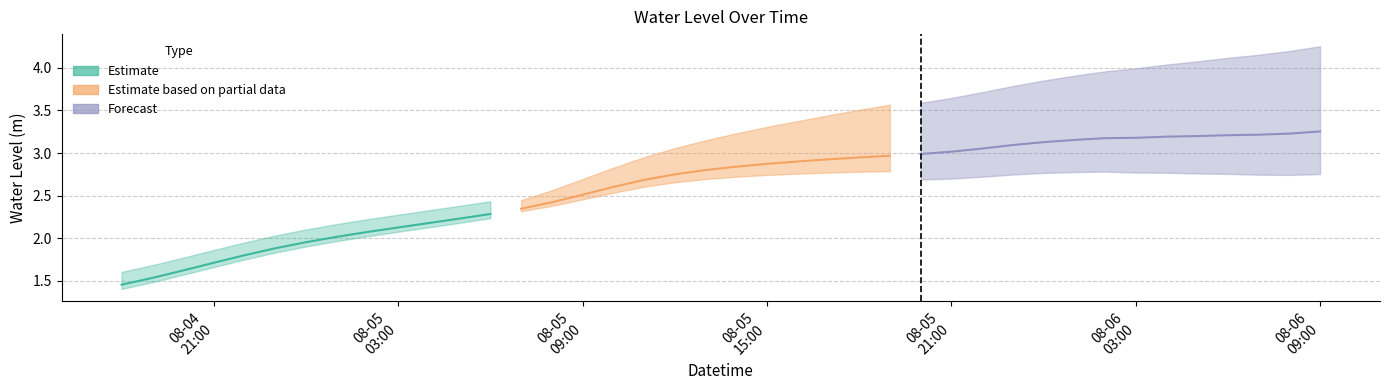

Is the value of Estimate based on partial data at 2025-08-04 19:00:00 greater than the value of Estimate at 2025-08-04 23:00:00?

No